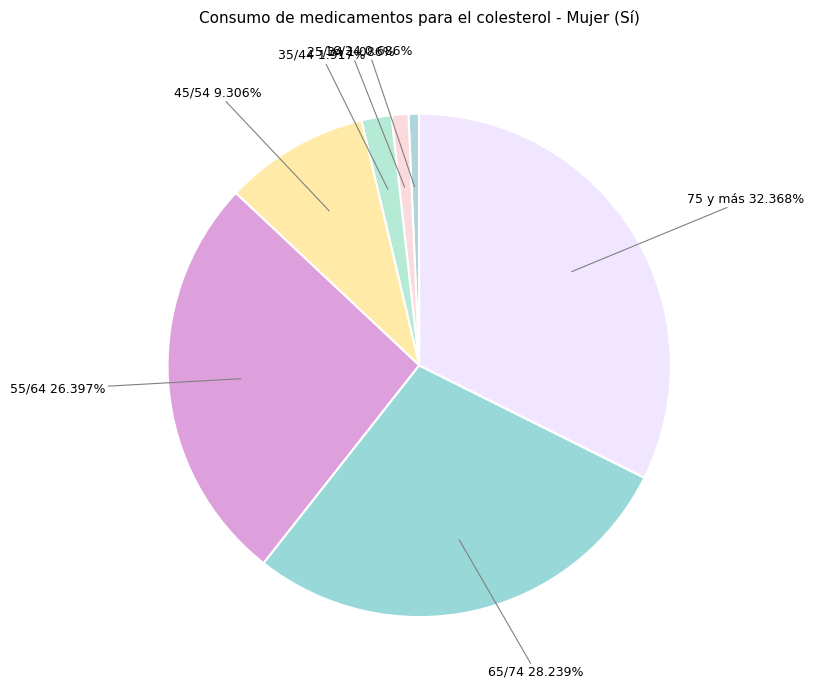

What percentage do 35/44 and 45/54 together represent?

11.2%